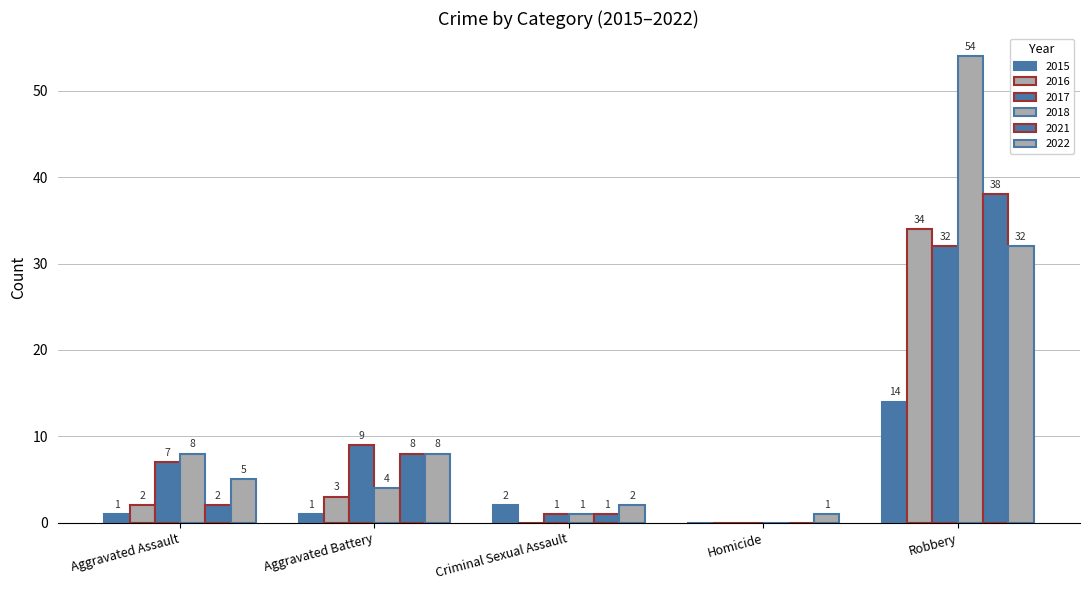

Count the number of data series in this chart.

6